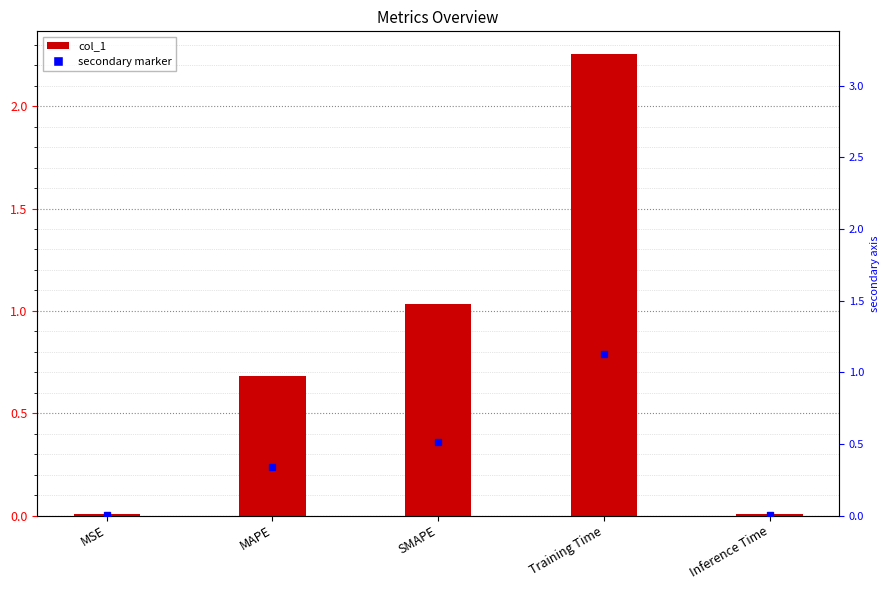

Reading left to right, list all the values displayed in this chart.

MSE=0.0	MAPE=0.7	SMAPE=1.0	Training Time=2.3	Inference Time=0.0